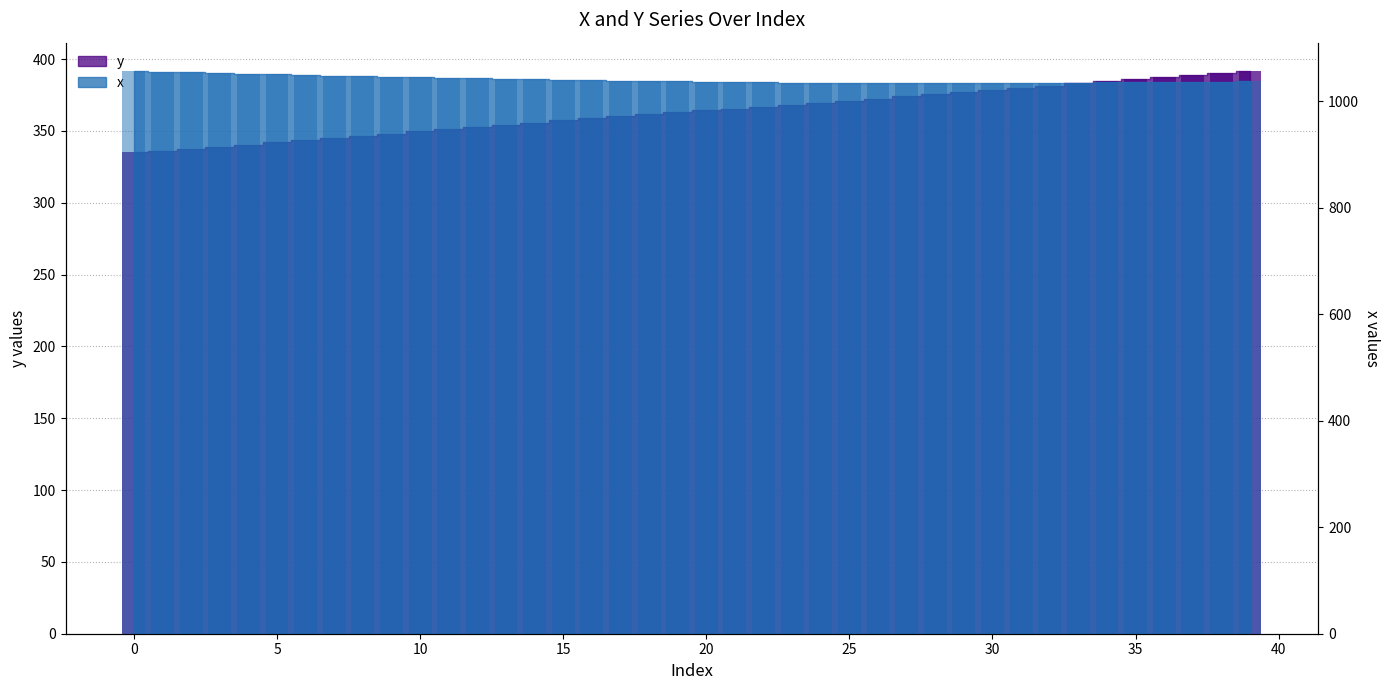

Which series changed the most between 2 and 22?

y